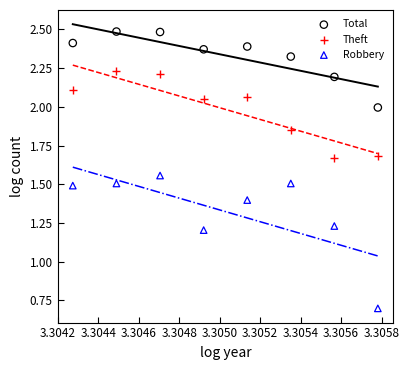

What are all the series names shown in the legend?

Total, Theft, Robbery